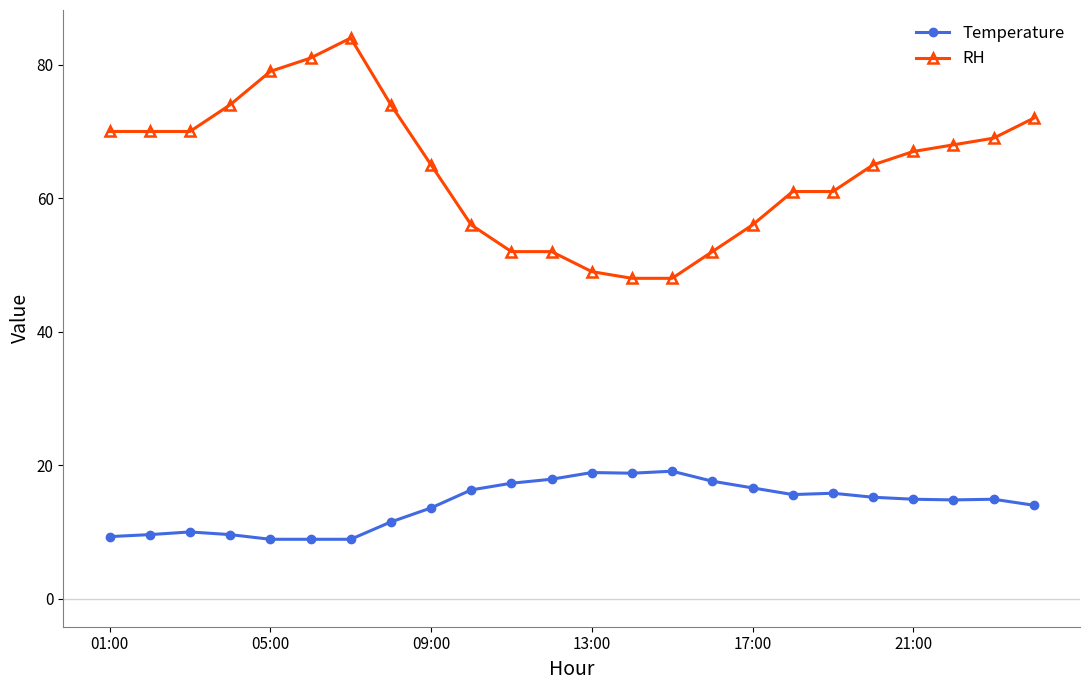

What is the value of the RH point at the 17th from the left?

56.0